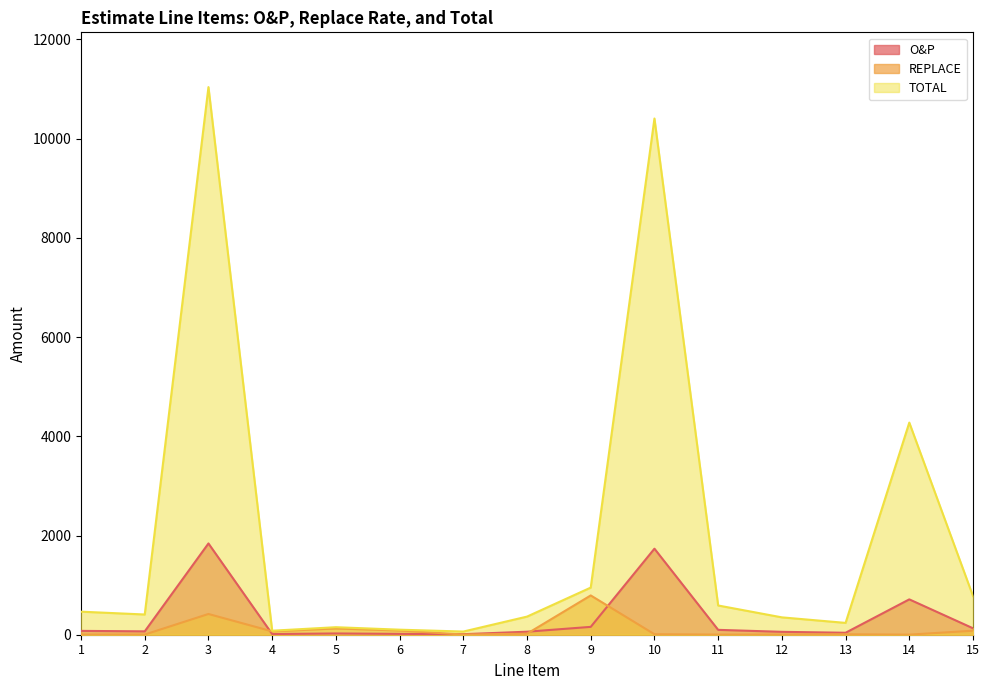

At how many categories does at least one series exceed 9586?

2